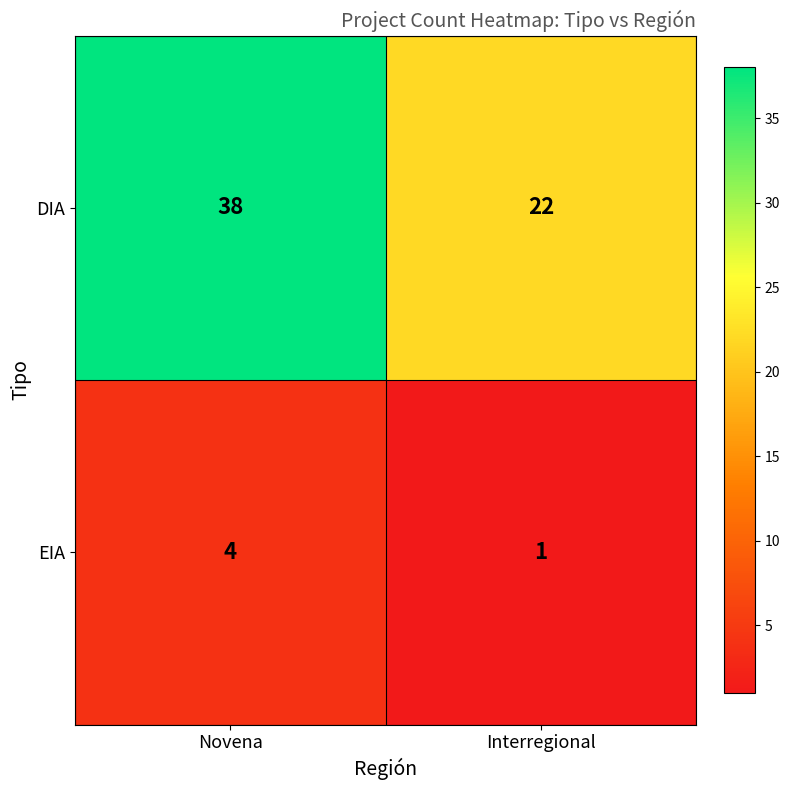

What is the sum of the EIA values at Interregional and Novena?

5